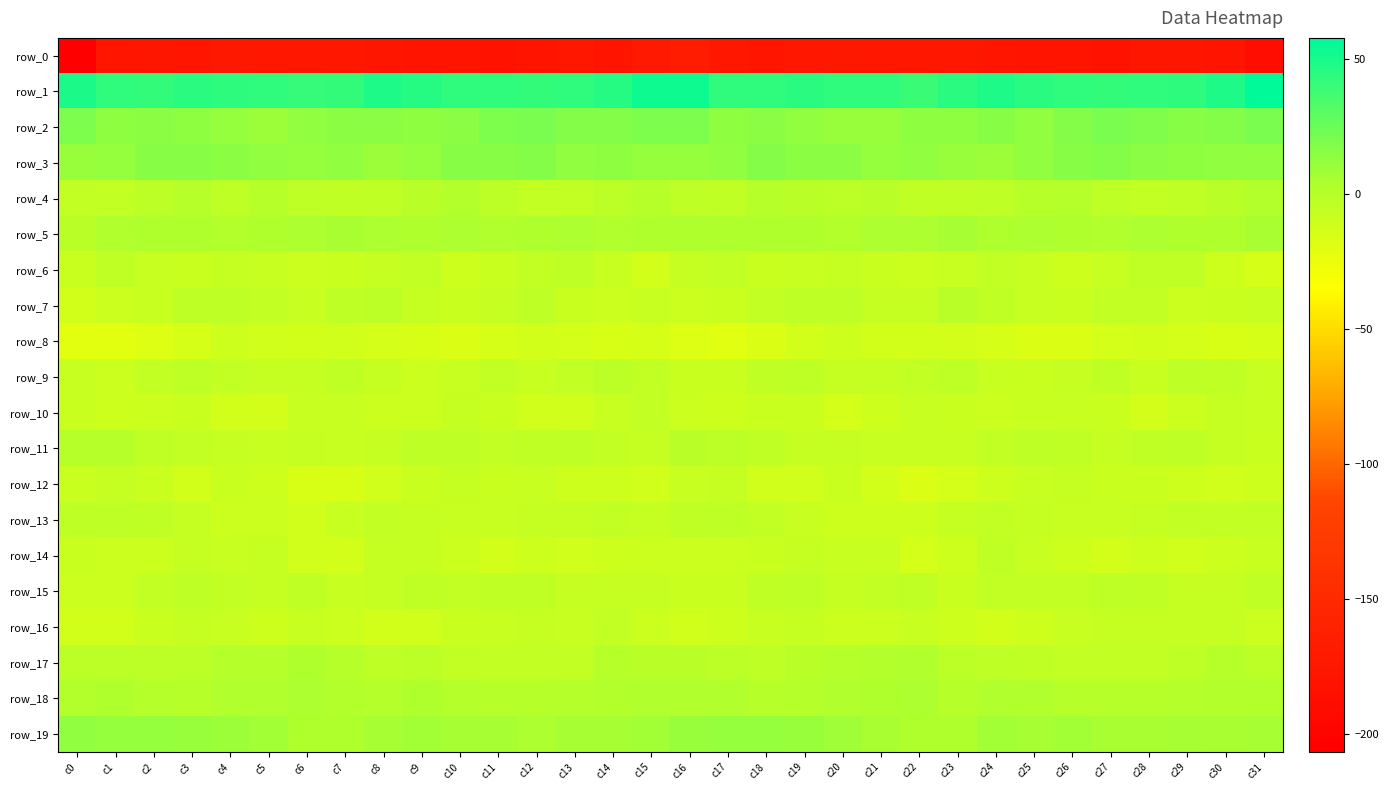

The row_6 series shows -10.5 at c30. True or false?

True